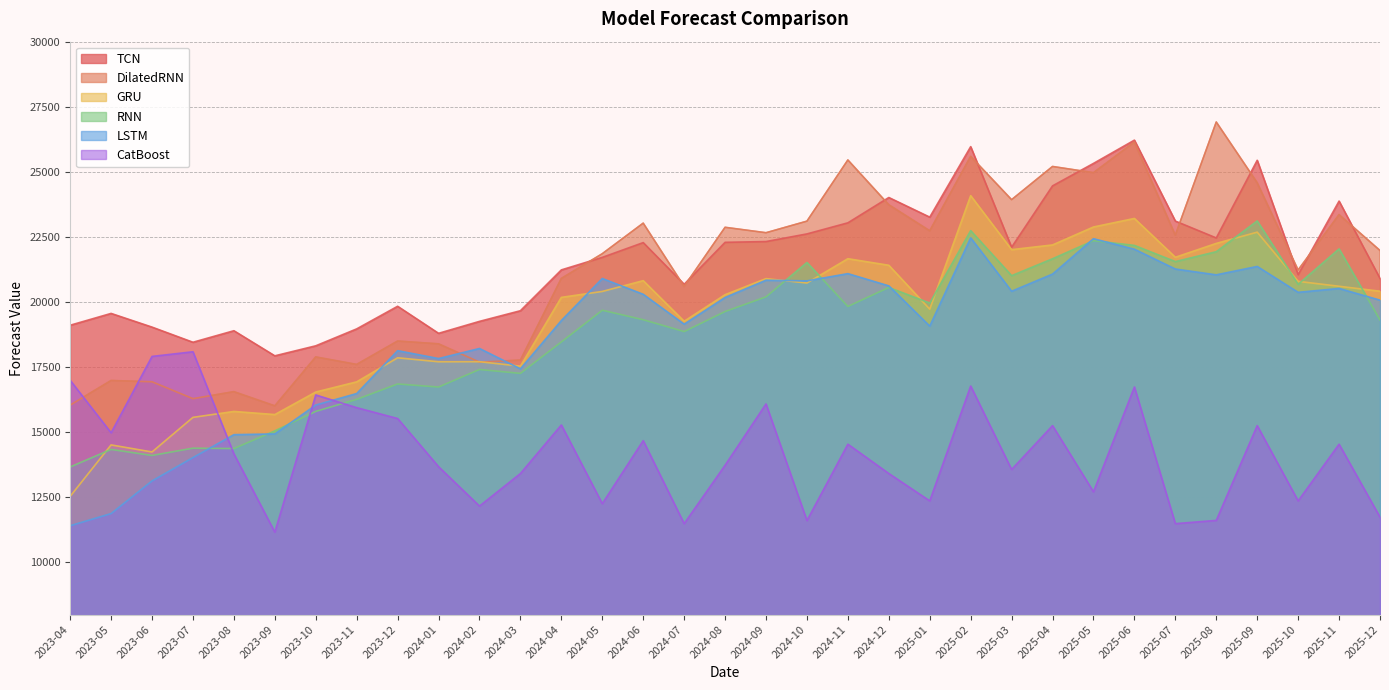

True or false: GRU has a value of 4888.0 at 2024-11.

False